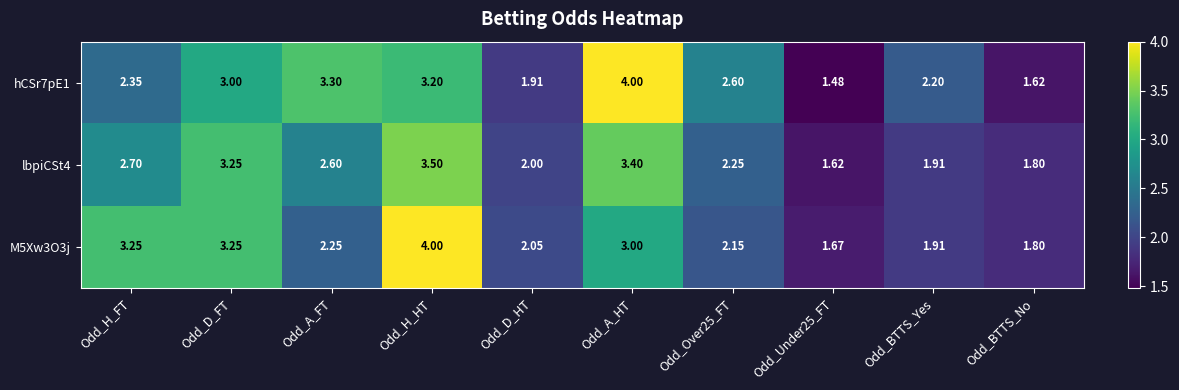

Is it true that M5Xw3O3j equals 2.2 at Odd_A_FT?

True